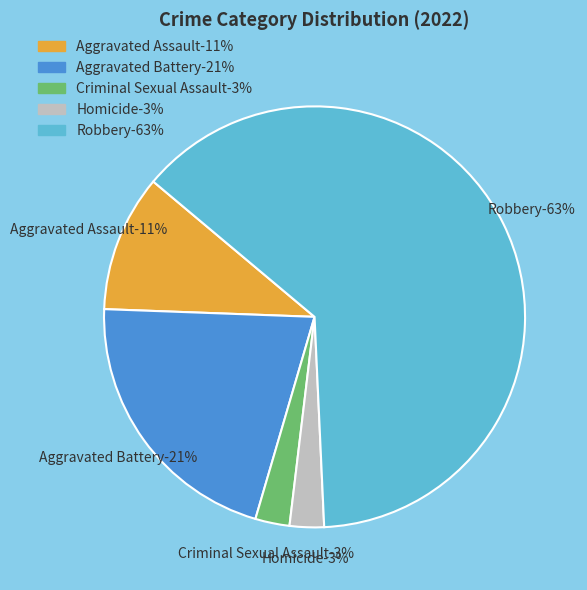

What percentage is the Homicide slice, to the nearest percent?

3%